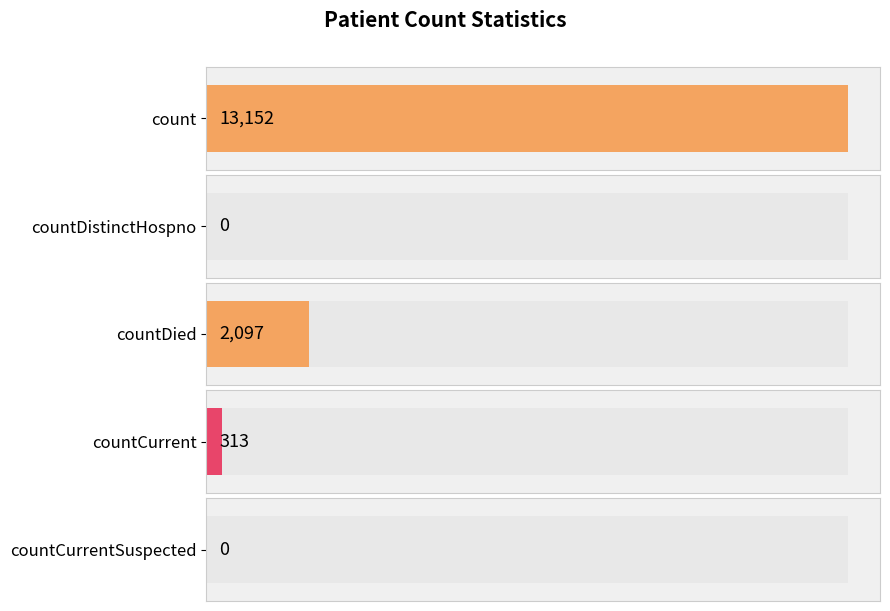

What is the difference between the maximum and second lowest values?

13152